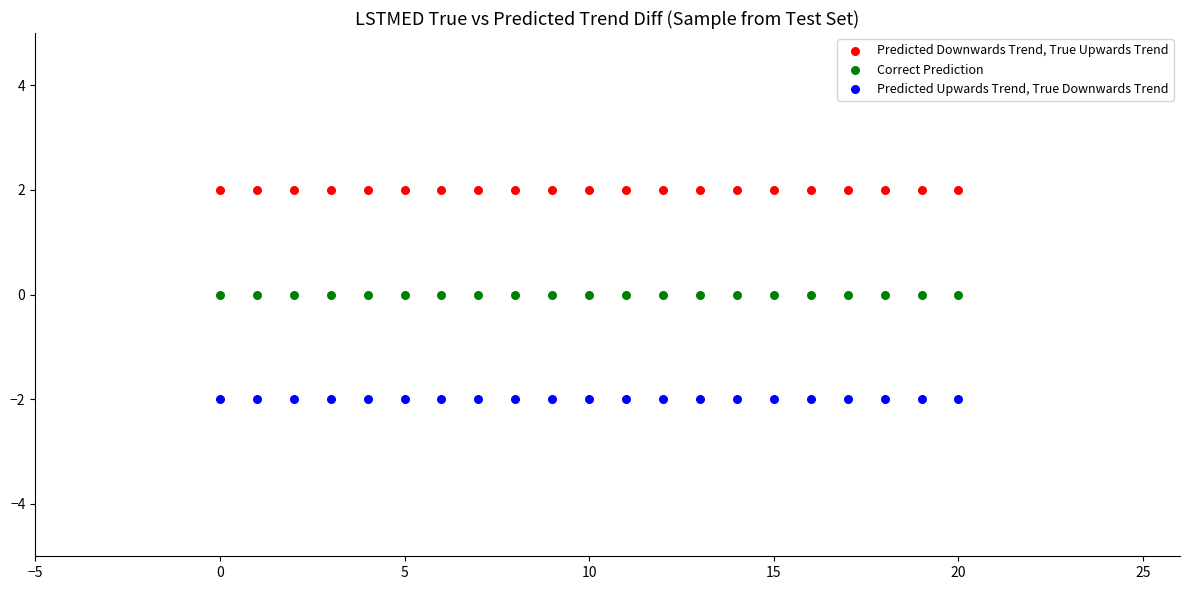

Which series reaches the maximum Y coordinate?

Predicted Downwards Trend, True Upwards Trend